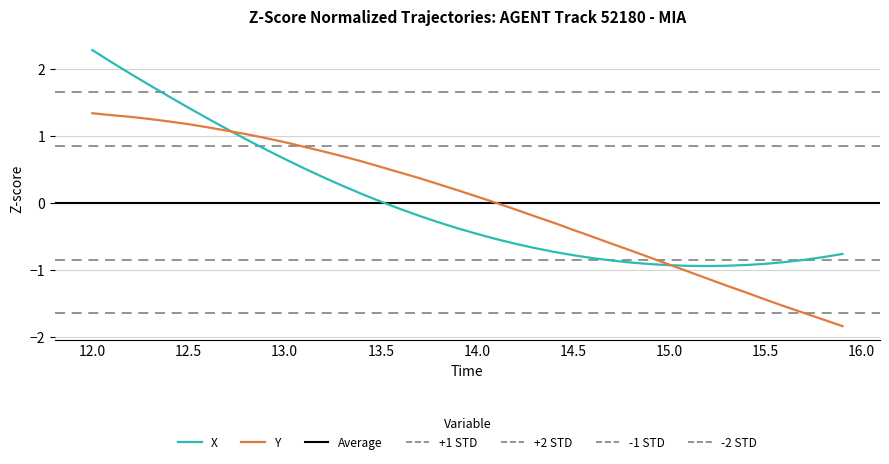

Which series has the largest total across all categories?

X